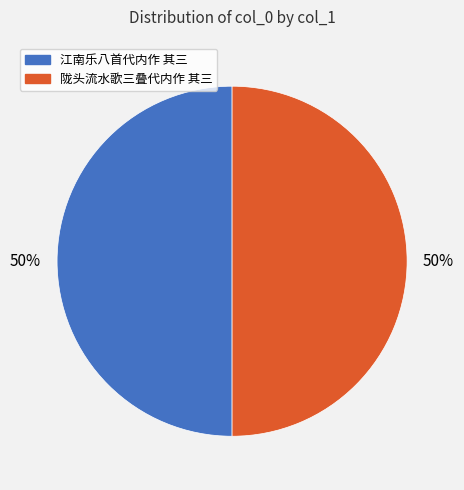

To the nearest percent, what percentage of the pie is 江南乐八首代内作 其三?

50%